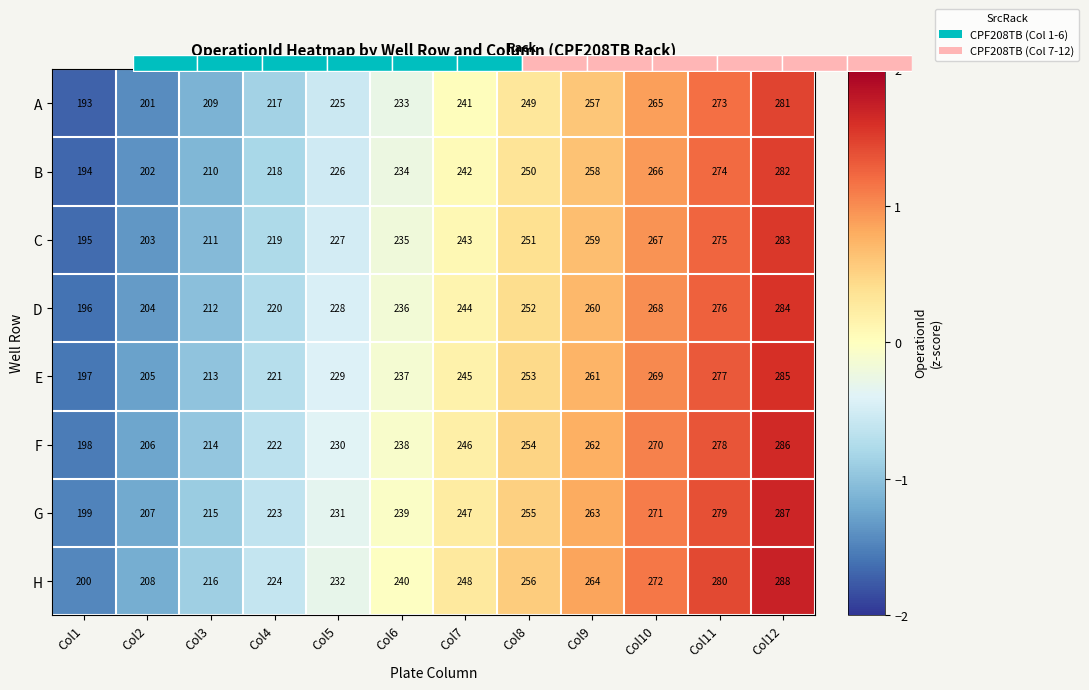

What is the sum of the G values at Col3 and Col8?

-0.4